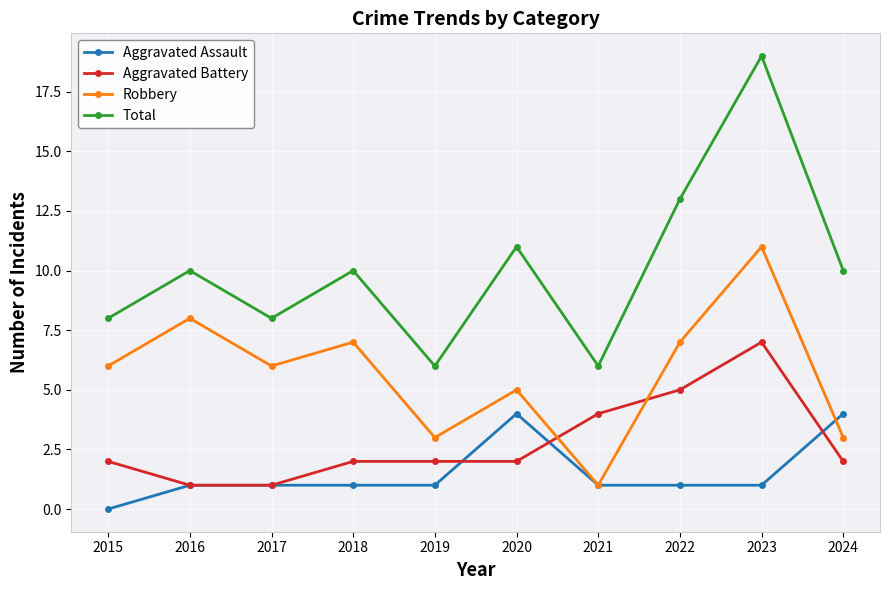

At which category is the sum across all series the highest?

2023